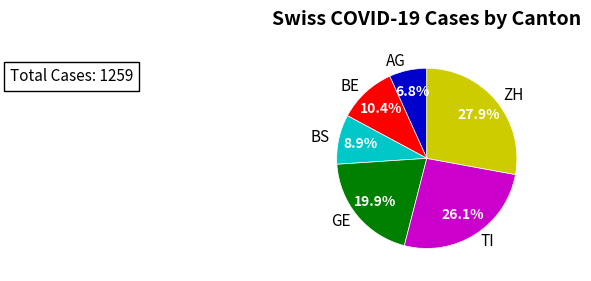

Does any single category account for the majority?

No